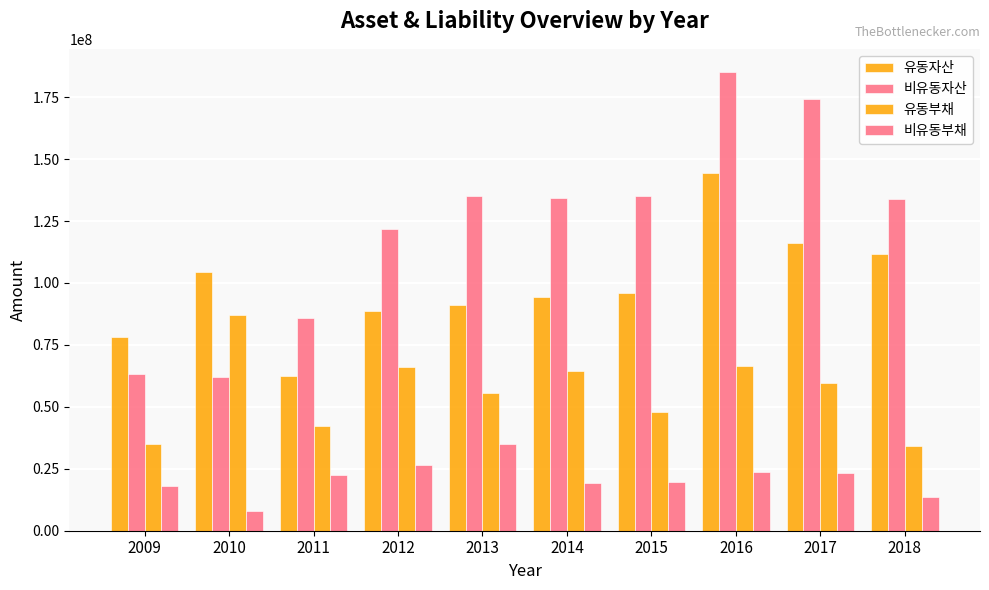

Count the number of data series in this chart.

4